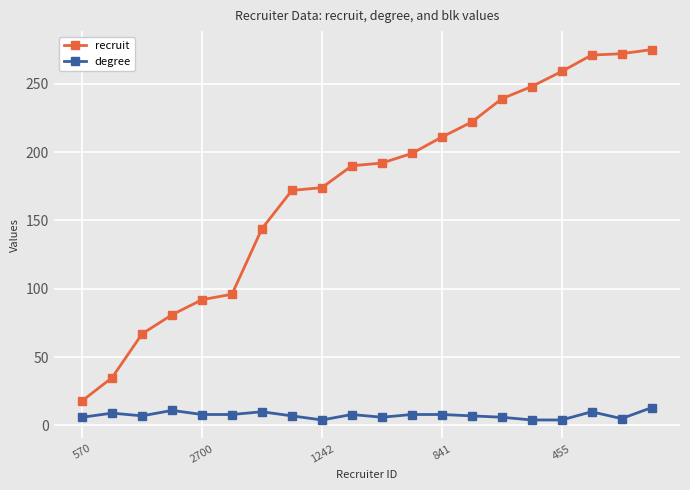

Which series has the widest spread of values?

recruit